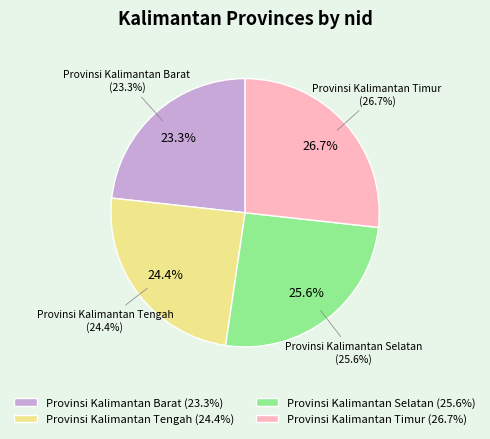

To the nearest percent, what is the combined percentage of Provinsi Kalimantan Timur and Provinsi Kalimantan Barat?

50%